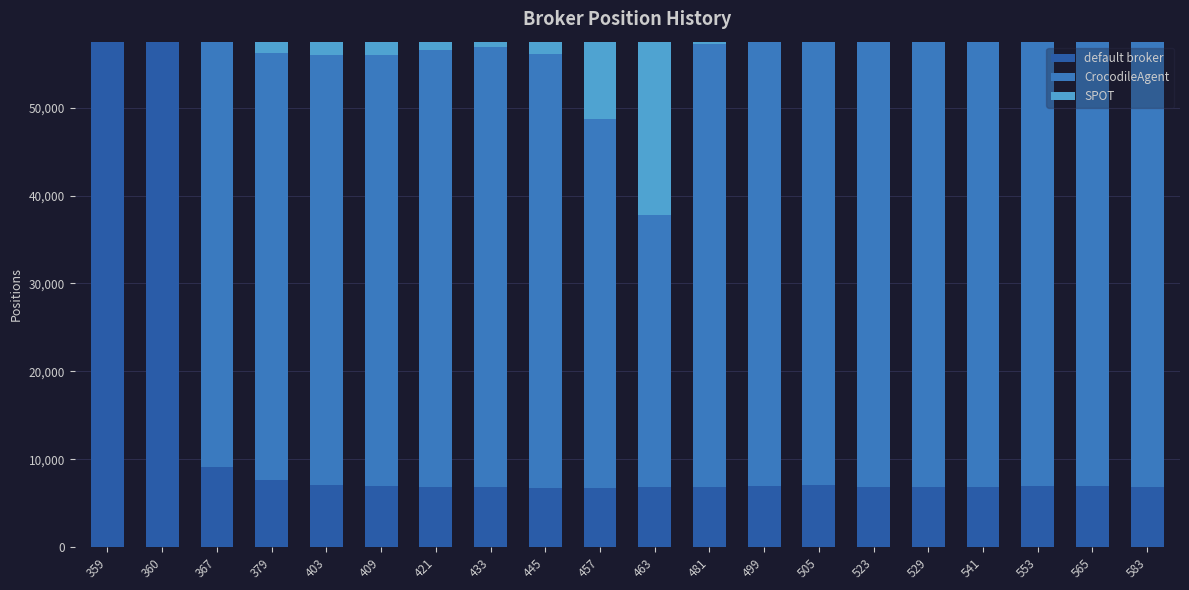

The value of default broker at 523 is 6786. True or false?

True